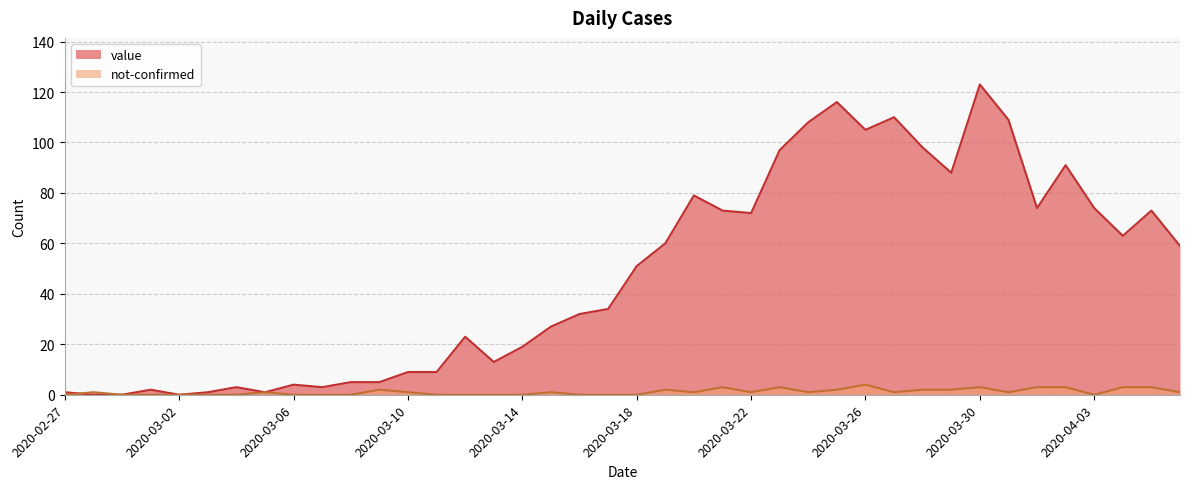

What is the label of the 21st point from the right?

2020-03-17